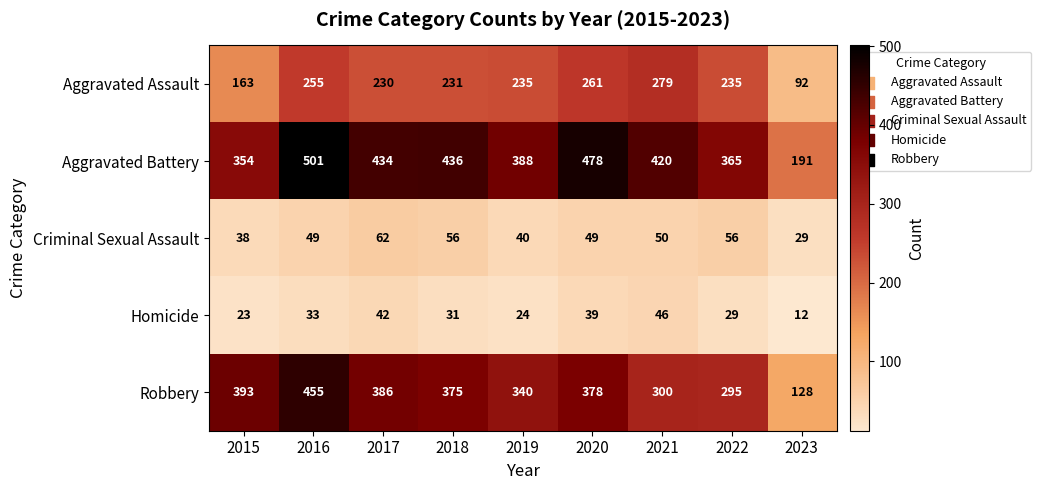

At which label does Aggravated Battery reach its peak?

2016